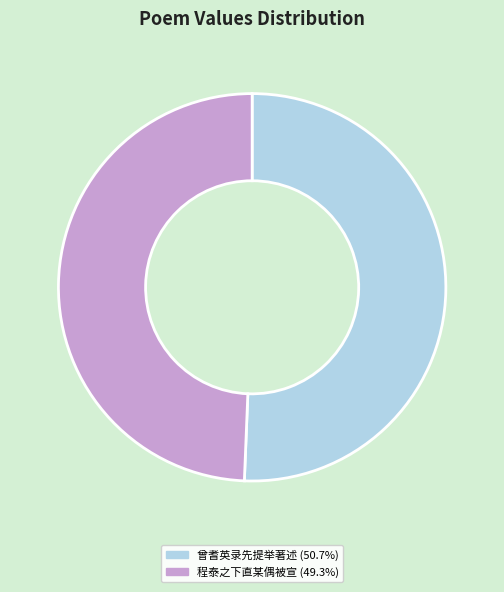

Is there a majority slice in this chart?

Yes